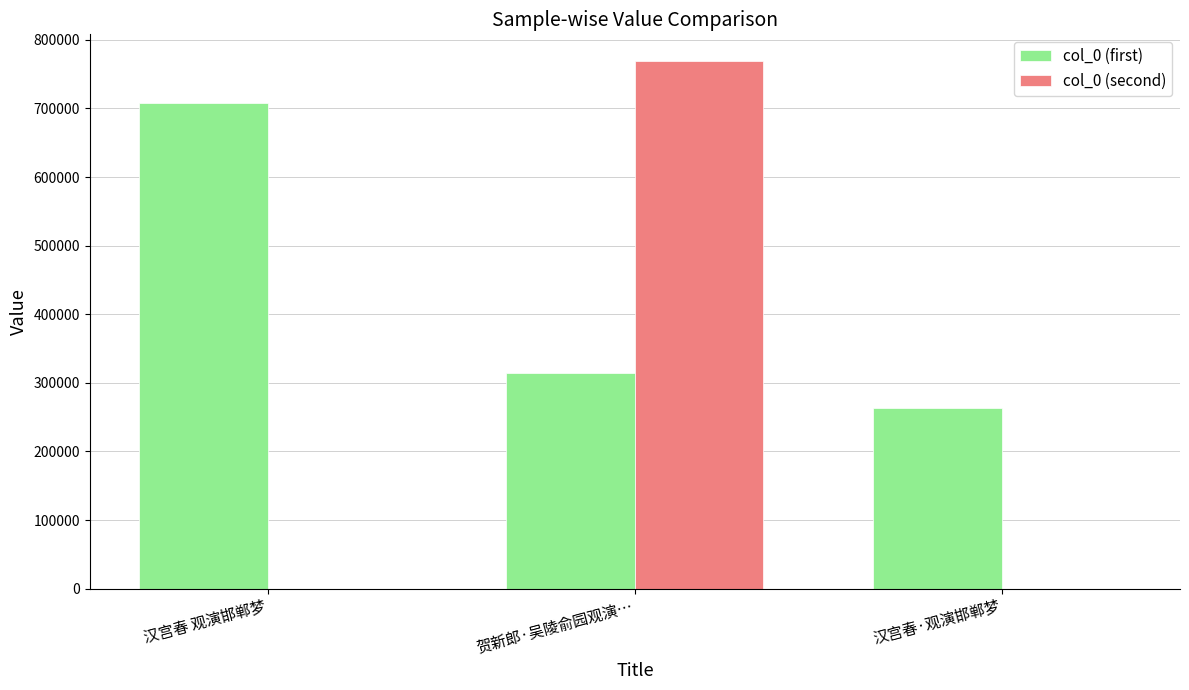

What is the greatest value displayed?

769633